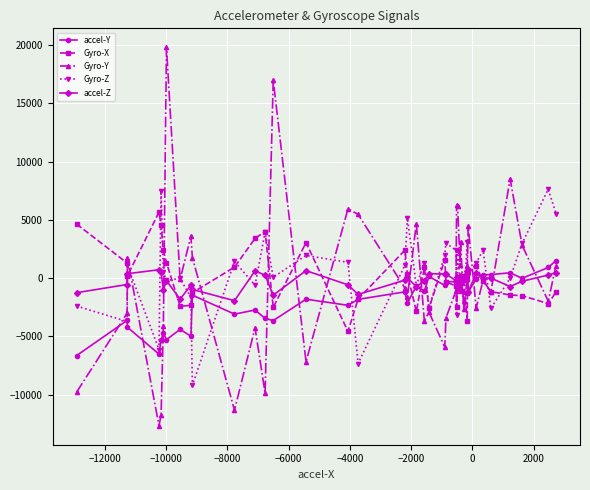

What is the value of the Gyro-X point at the 36th from the left?

-1169